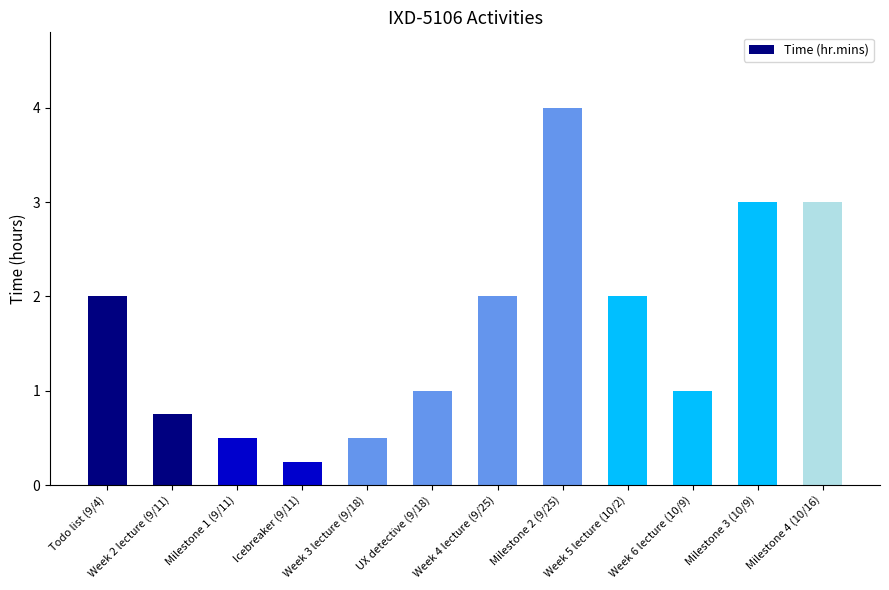

The chart shows a value of 0.5 at Milestone 1 (9/11). True or false?

True